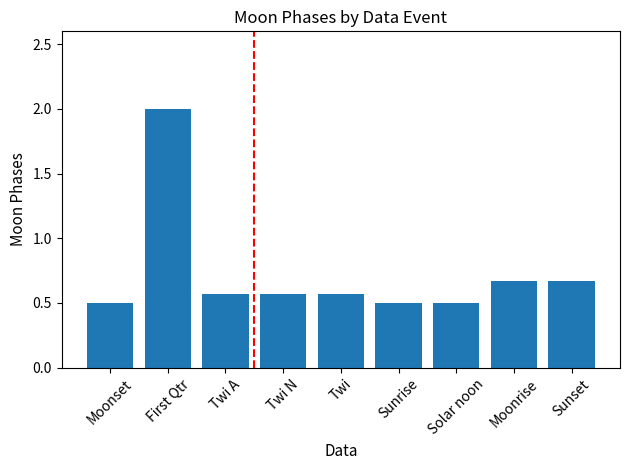

How many distinct data groups are displayed?

1